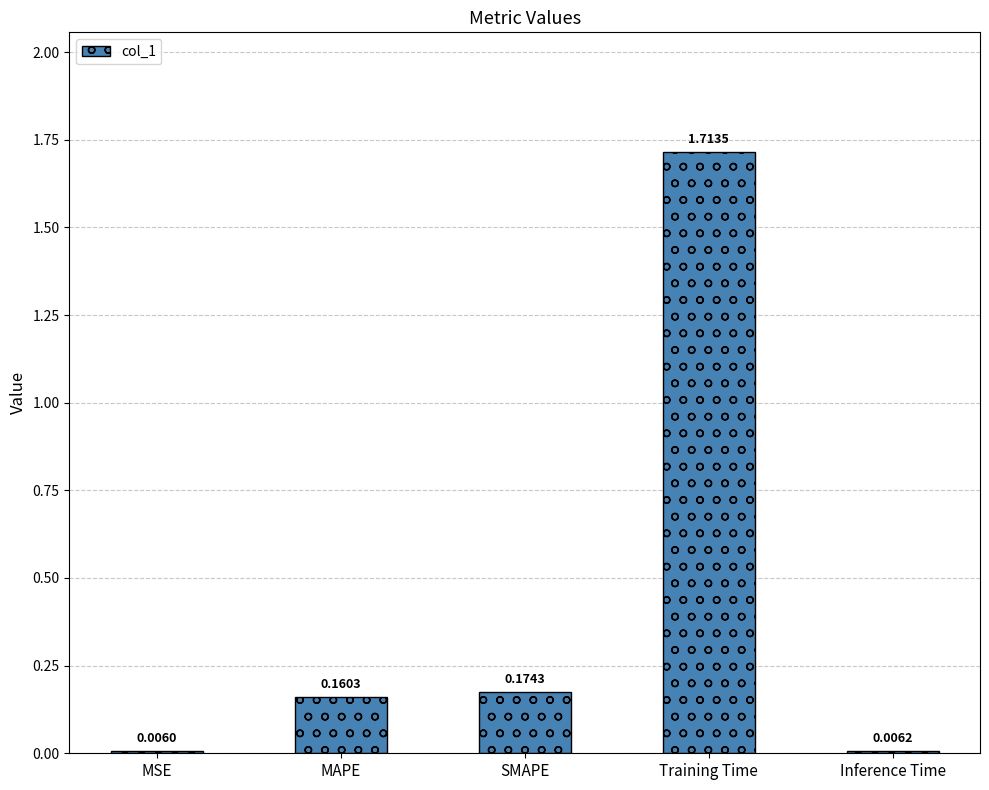

Where is the data nearest to the value 0?

MSE